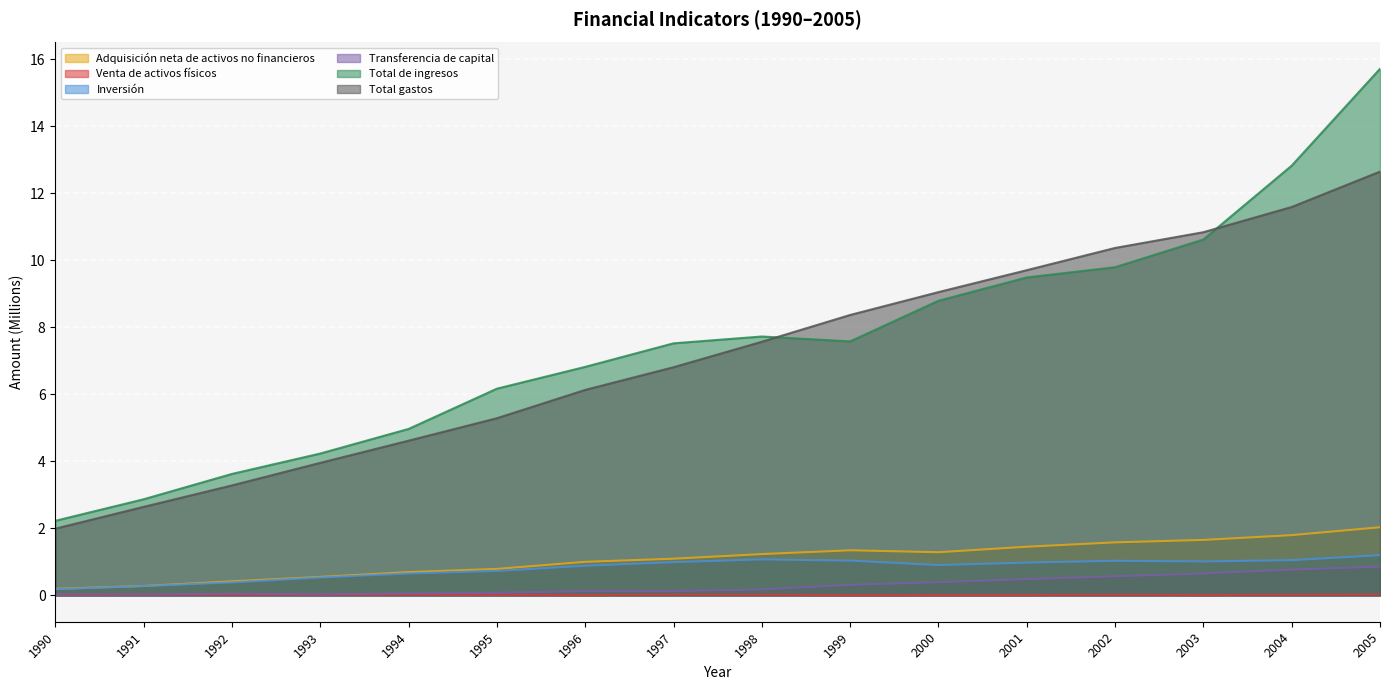

What is the sum of all Transferencia de capital values?

4.7